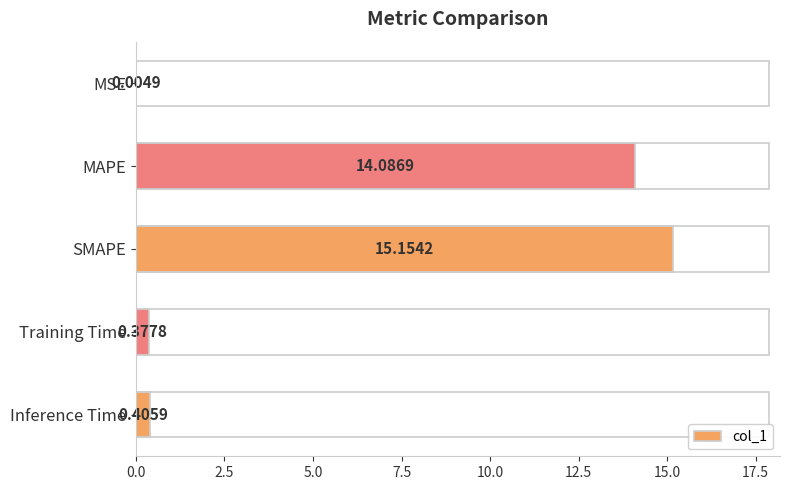

What is the sum of all values?

30.0